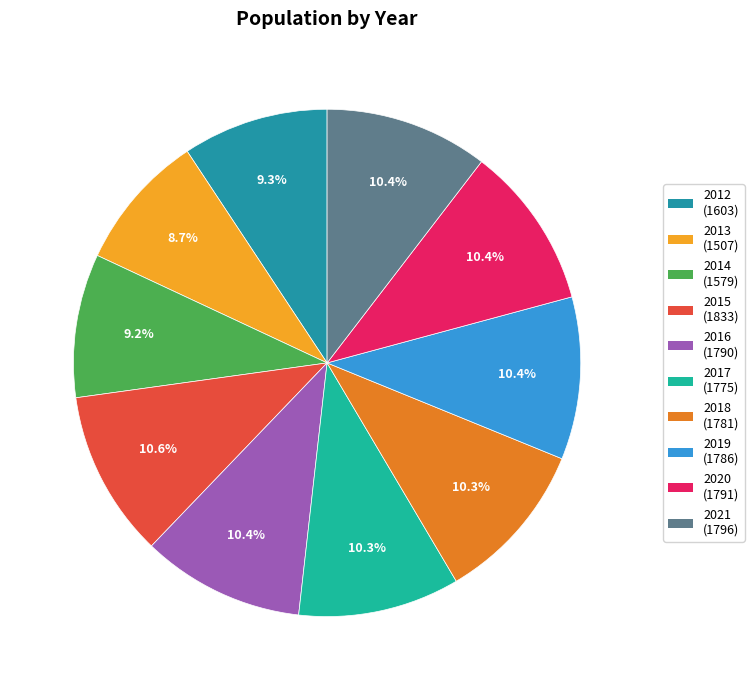

Count the number of slices in the pie.

10